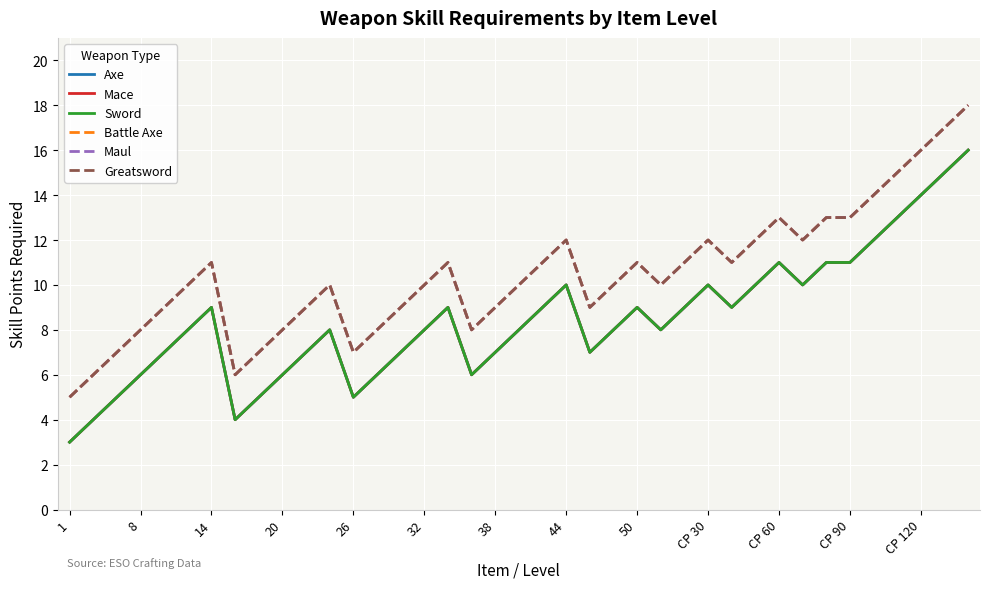

Rank the series by their maximum value, from highest to lowest.

Battle Axe, Maul, Greatsword, Axe, Mace, Sword